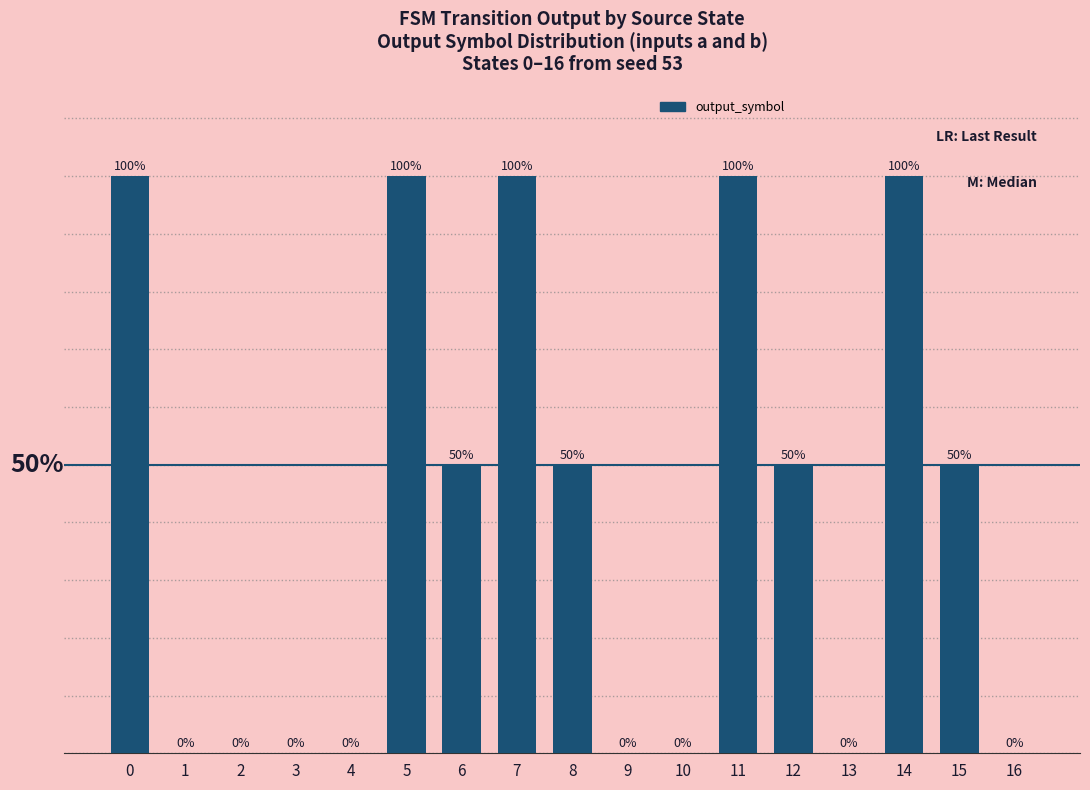

How many distinct data groups are displayed?

1